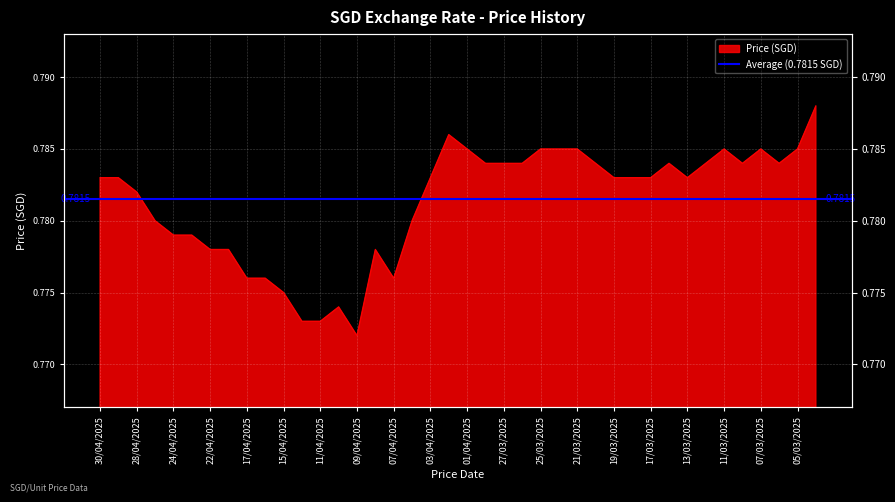

Reading left to right, transcribe all the data shown in this chart.

30/04/2025=0.8	29/04/2025=0.8	28/04/2025=0.8	25/04/2025=0.8	24/04/2025=0.8	23/04/2025=0.8	22/04/2025=0.8	21/04/2025=0.8	17/04/2025=0.8	16/04/2025=0.8	15/04/2025=0.8	14/04/2025=0.8	11/04/2025=0.8	10/04/2025=0.8	09/04/2025=0.8	08/04/2025=0.8	07/04/2025=0.8	04/04/2025=0.8	03/04/2025=0.8	02/04/2025=0.8	01/04/2025=0.8	28/03/2025=0.8	27/03/2025=0.8	26/03/2025=0.8	25/03/2025=0.8	24/03/2025=0.8	21/03/2025=0.8	20/03/2025=0.8	19/03/2025=0.8	18/03/2025=0.8	17/03/2025=0.8	14/03/2025=0.8	13/03/2025=0.8	12/03/2025=0.8	11/03/2025=0.8	10/03/2025=0.8	07/03/2025=0.8	06/03/2025=0.8	05/03/2025=0.8	04/03/2025=0.8